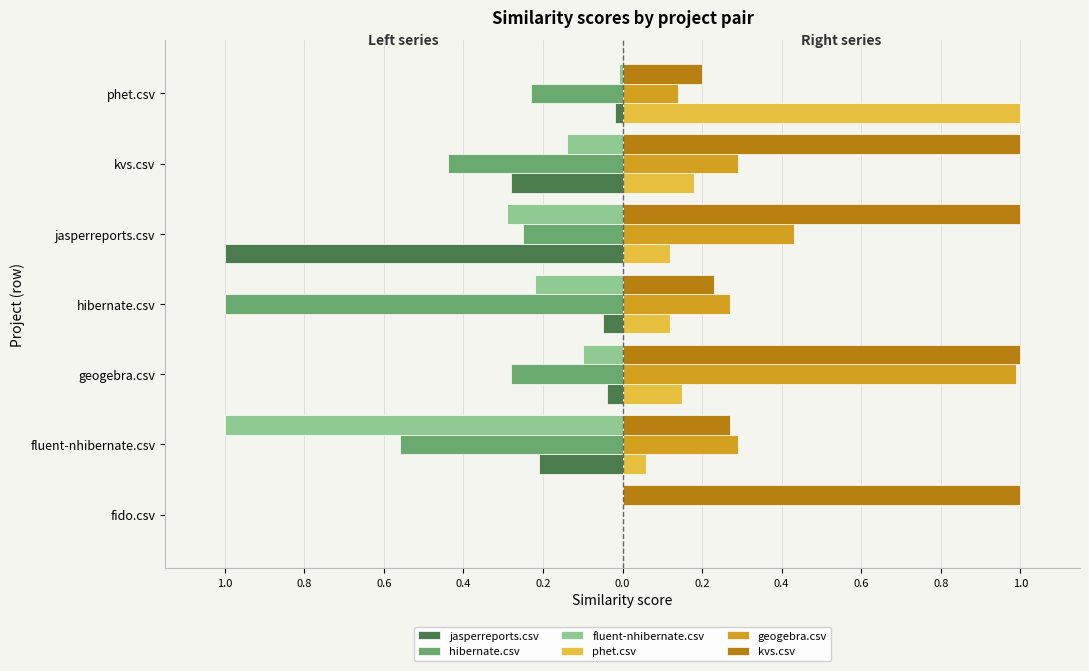

What are all the series names shown in the legend?

jasperreports.csv, hibernate.csv, fluent-nhibernate.csv, phet.csv, geogebra.csv, kvs.csv